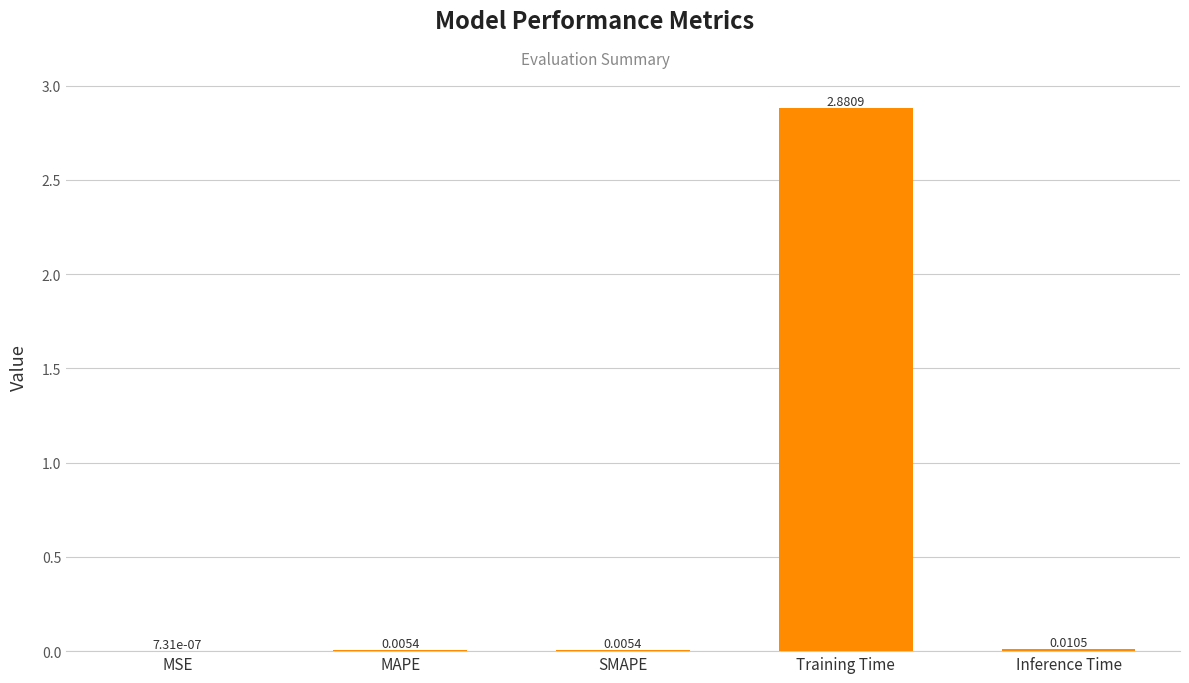

Are the bars horizontal?

No